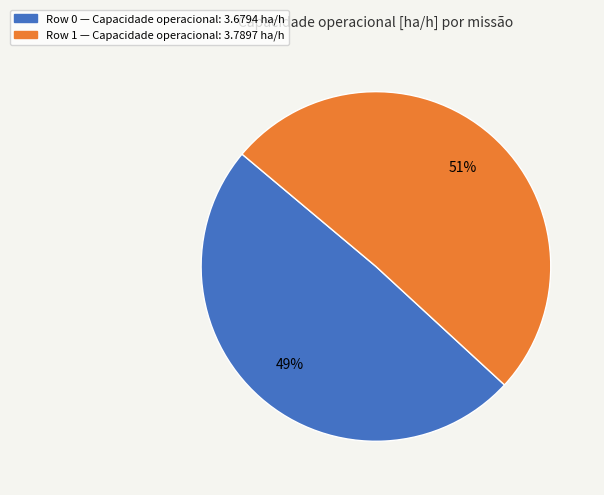

To the nearest percent, what portion does Row 1 represent?

51%